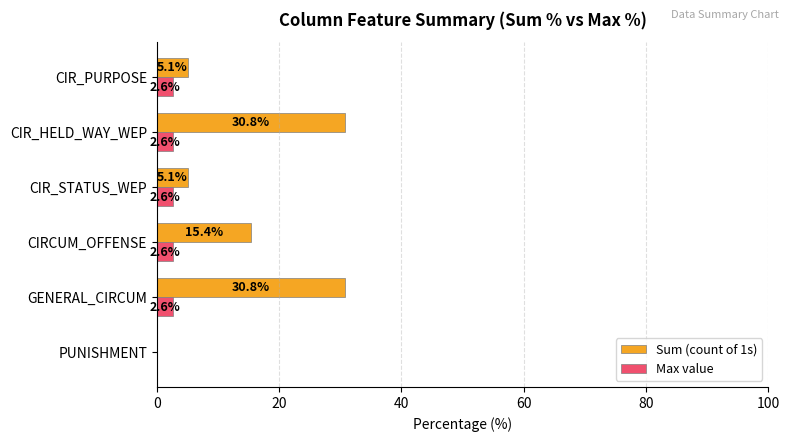

What is the sum of all Sum (count of 1s) values?

87.2